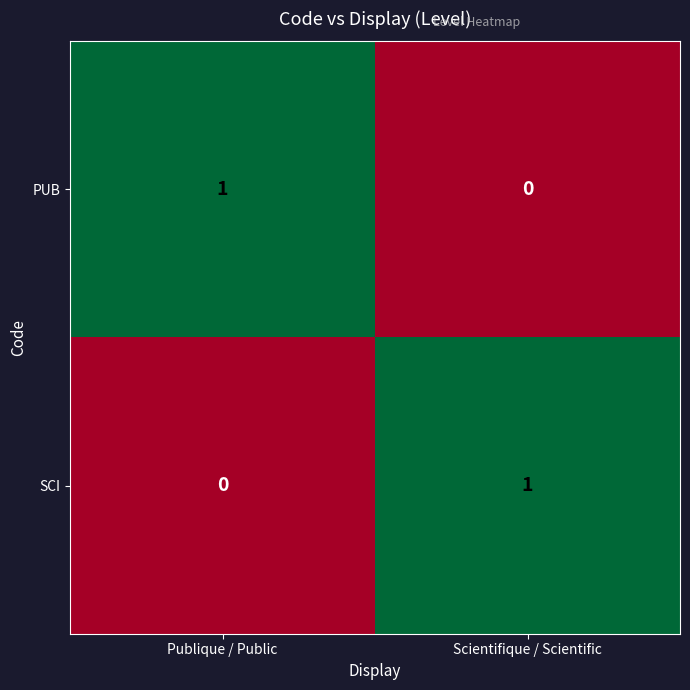

The value of PUB at Scientifique / Scientific is 0. True or false?

True